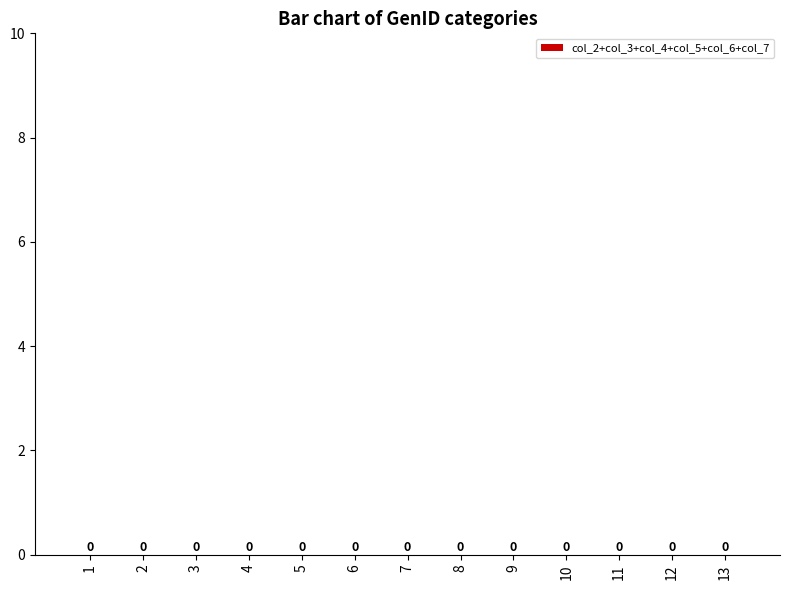

Which has a higher value, 13 or 1?

13